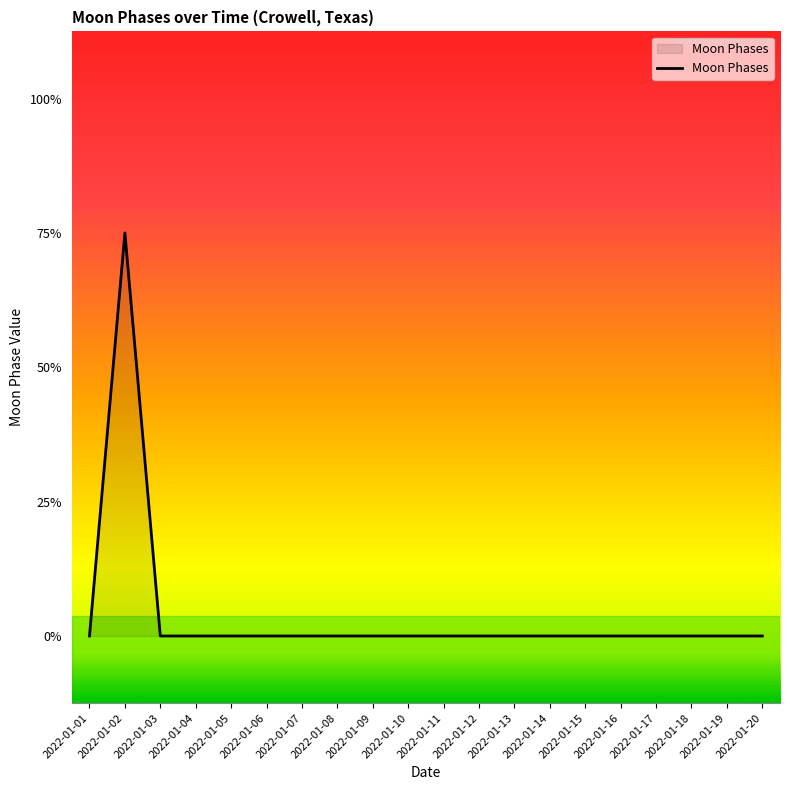

Count the values in the range 0 to 1.

19